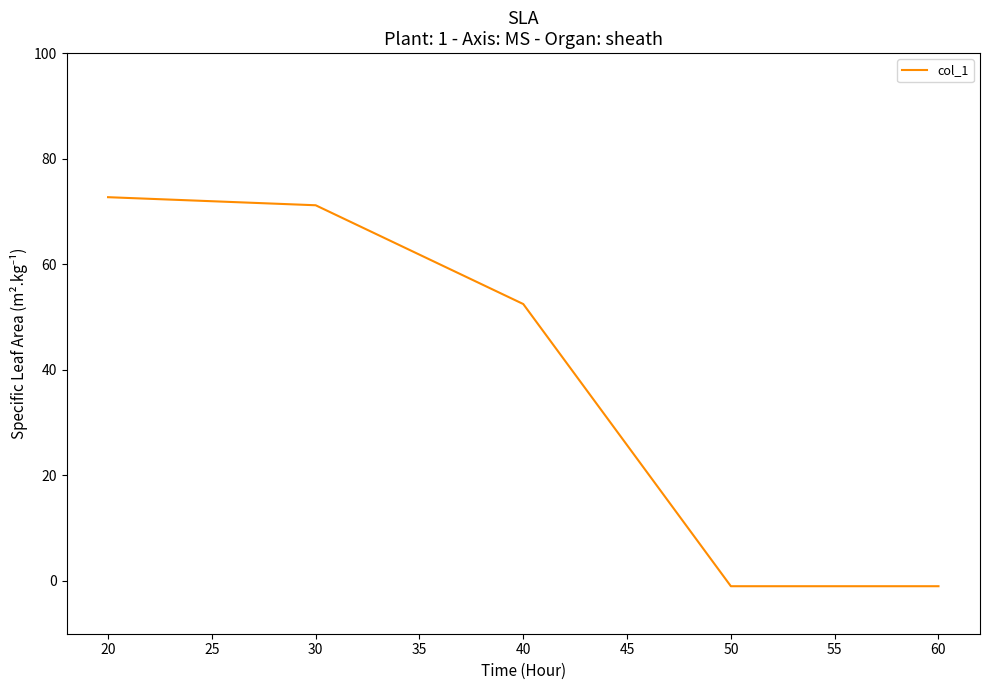

Count the number of values greater than 52.

3